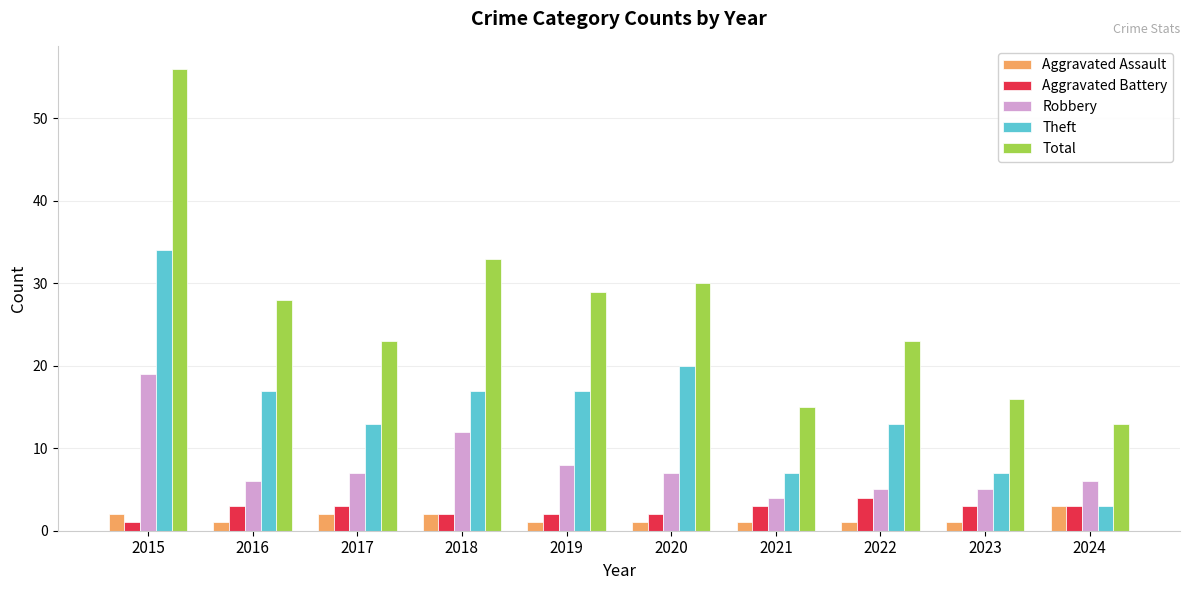

Between 2015 and 2024, which series saw the biggest shift?

Total